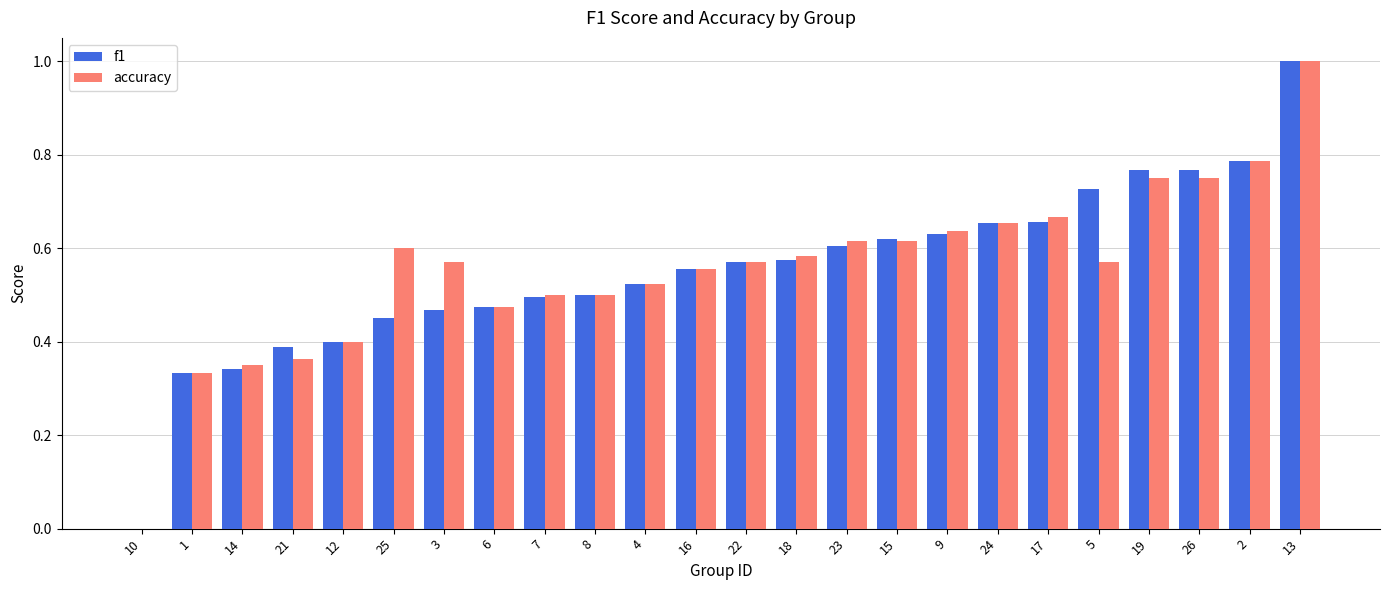

Is it true that f1 equals 0.6 at 22?

True